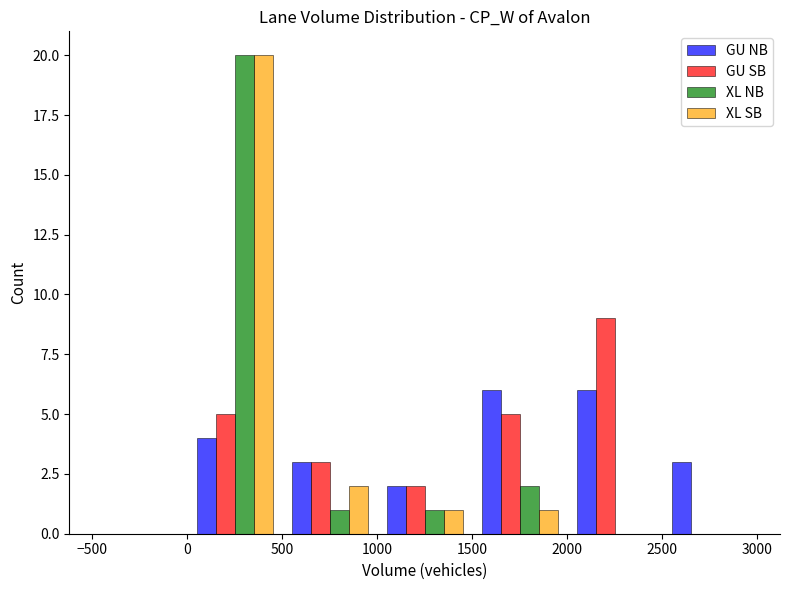

Reading left to right, list every range on the x-axis with the height of the bar of each series over it. The values are not printed on the chart, so give them approximately, as read against the axis.

-500 to 0: GU NB=0	GU SB=0	XL NB=0	XL SB=0
0 to 500: GU NB=4	GU SB=5	XL NB=20	XL SB=20
500 to 1000: GU NB=3	GU SB=3	XL NB=1	XL SB=2
1000 to 1500: GU NB=2	GU SB=2	XL NB=1	XL SB=1
1500 to 2000: GU NB=6	GU SB=5	XL NB=2	XL SB=1
2000 to 2500: GU NB=6	GU SB=9	XL NB=0	XL SB=0
2500 to 3000: GU NB=3	GU SB=0	XL NB=0	XL SB=0